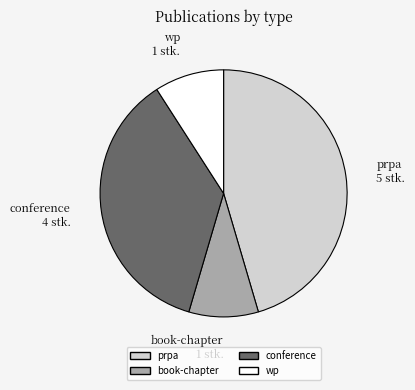

Between wp and conference, which is larger?

conference